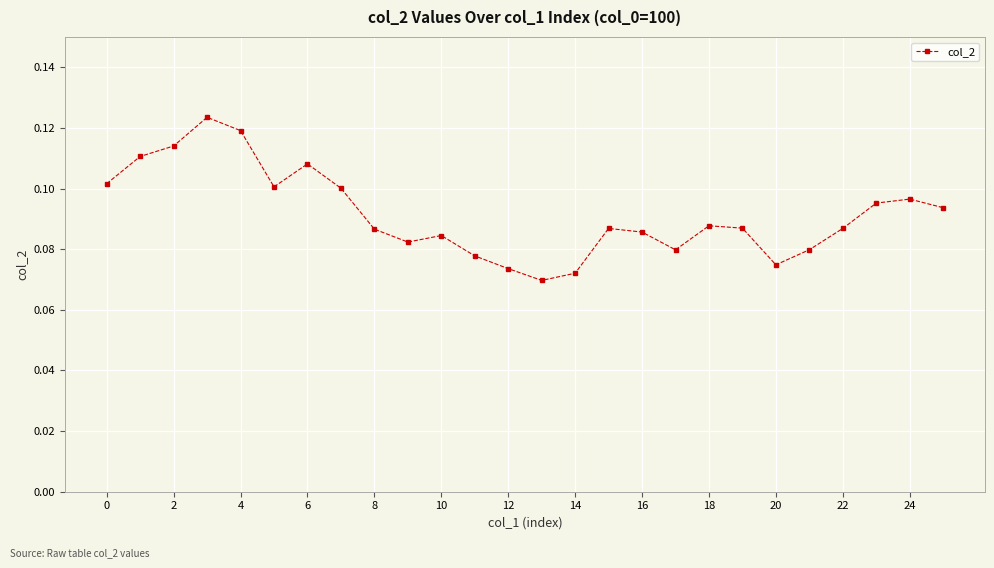

What is the sum of all values?

2.4